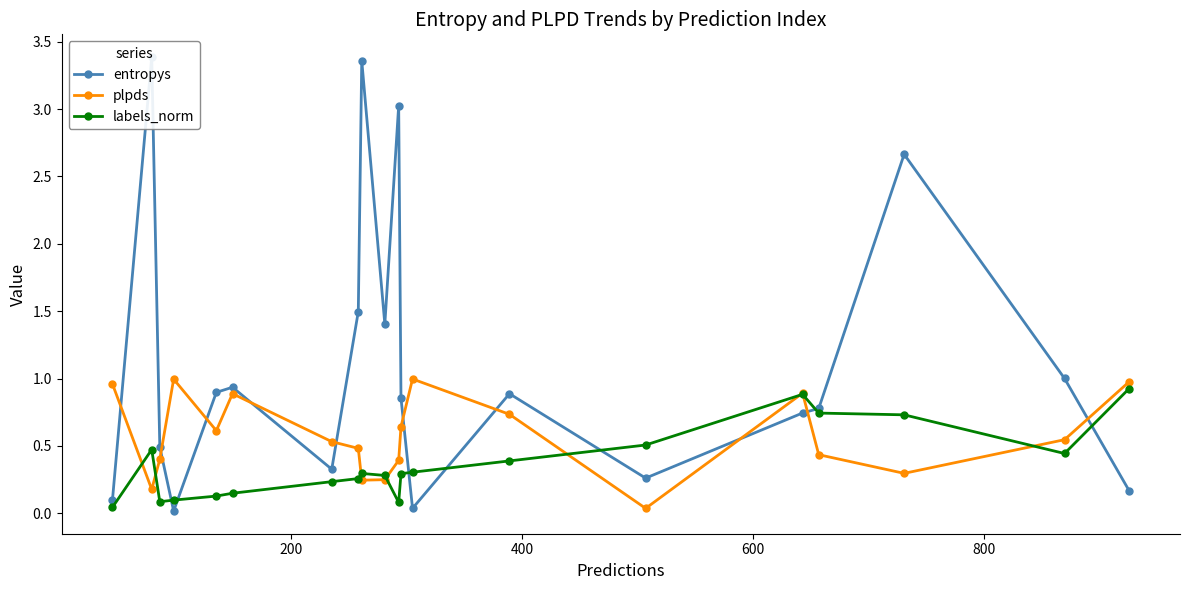

What is the highest value of the labels_norm series?

0.9